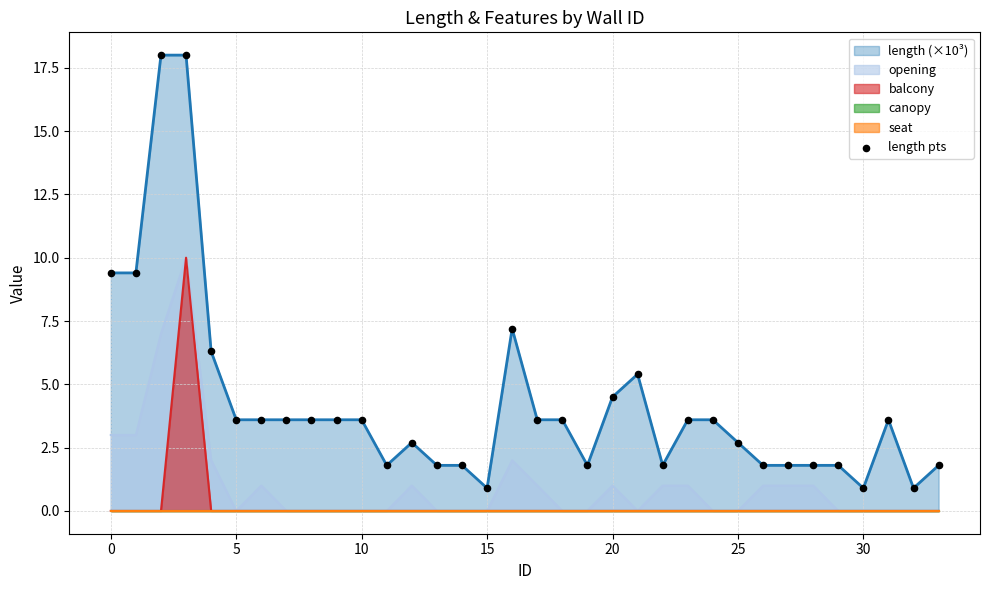

True or false: length (×10³) has a value of 0.9 at 15.

True